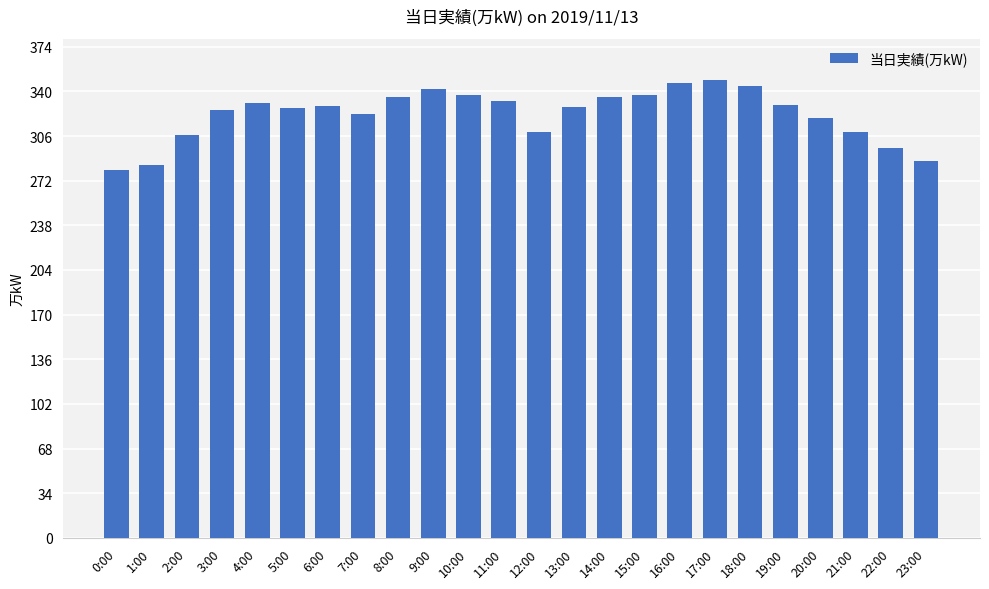

What is the difference between the maximum and minimum values?

69